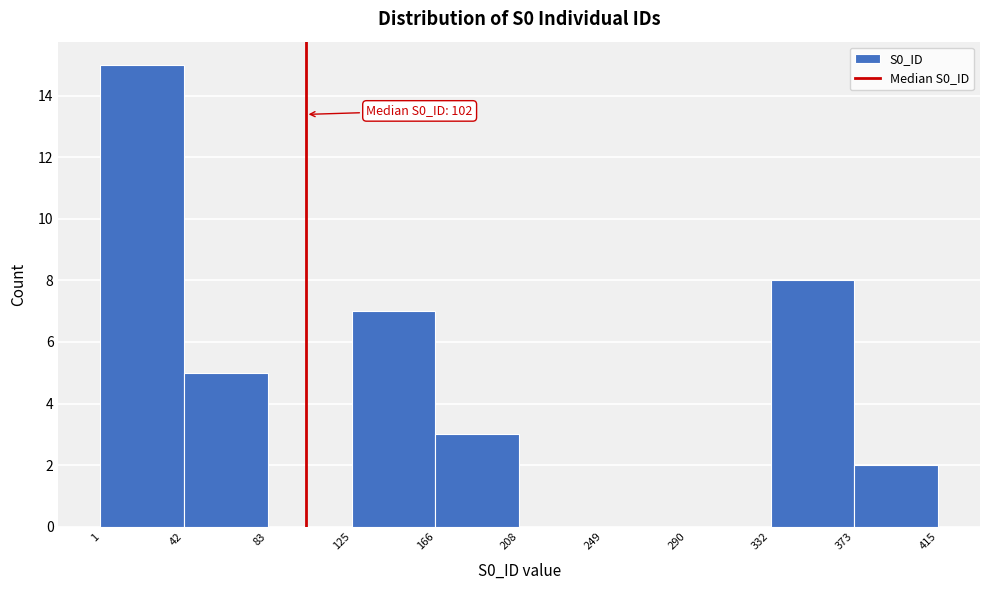

Over which range of the x-axis is the bar tallest?

1 to 42